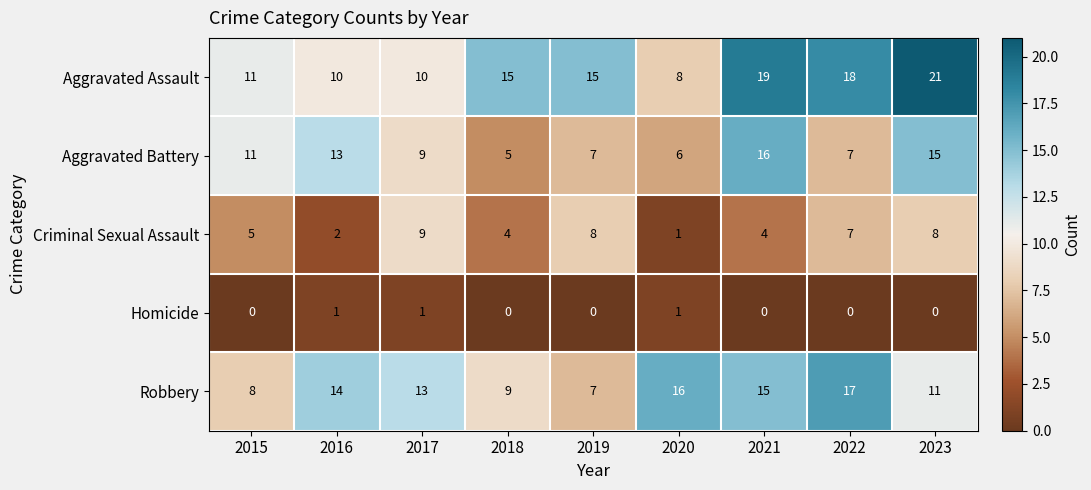

What value does the Criminal Sexual Assault series have at 2017?

9